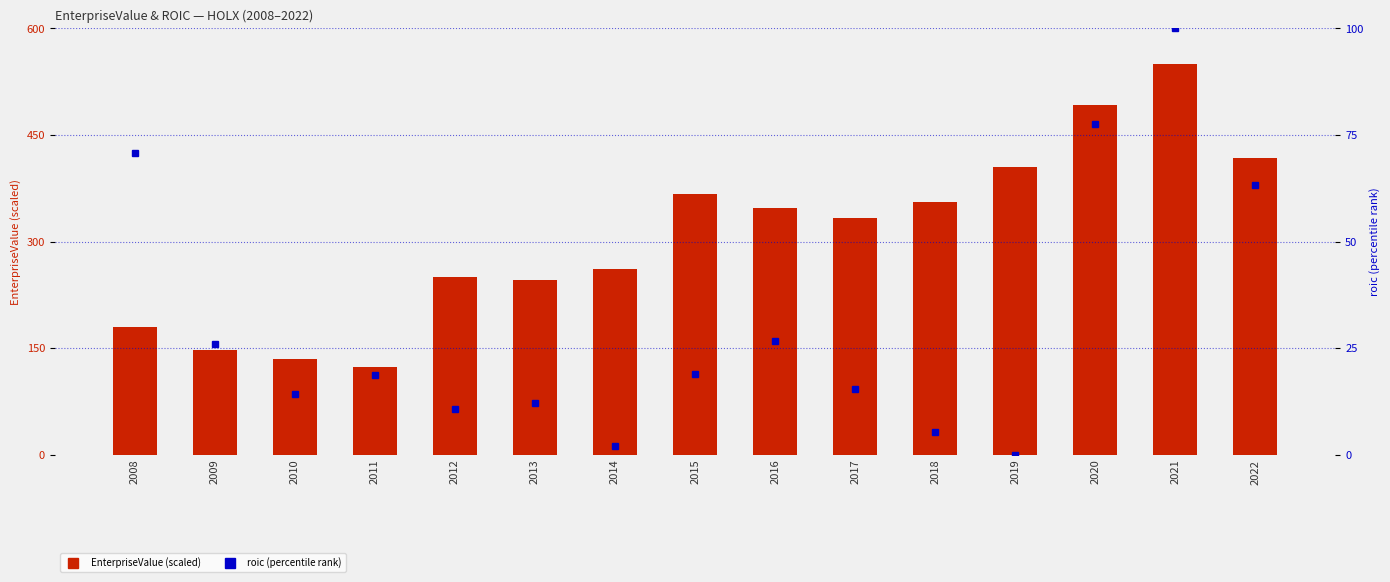

What is the sum of the EnterpriseValue (scaled) values at 2009 and 2014?

409.7